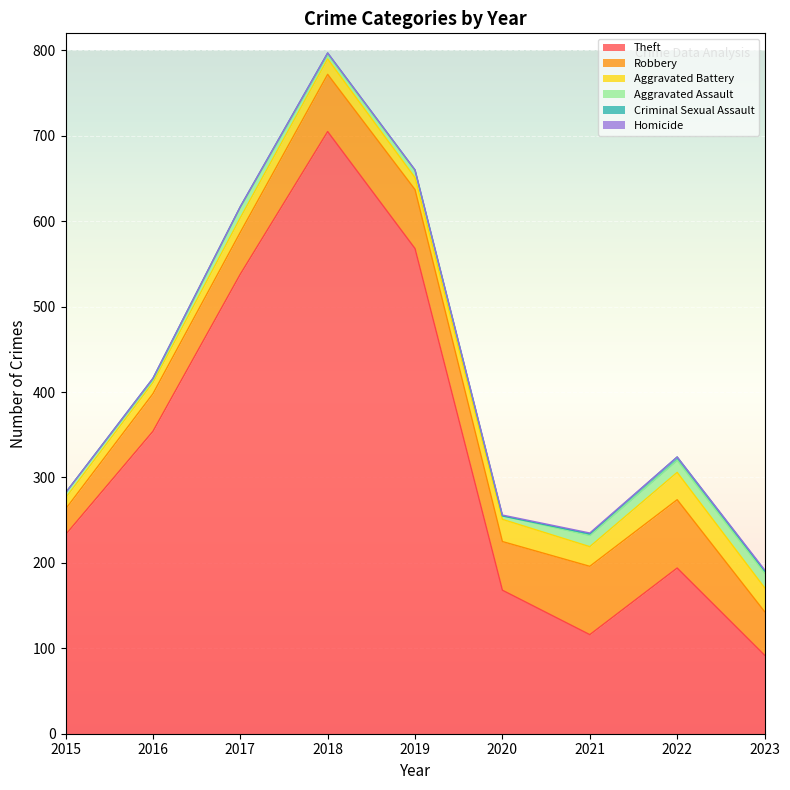

Which series changed the most between 2016 and 2017?

Theft